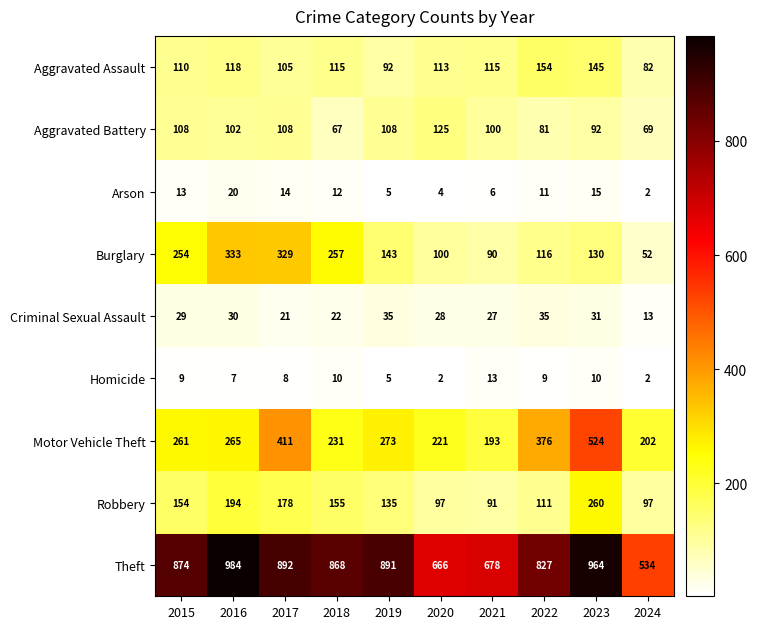

Rank the categories by Theft value from highest to lowest.

2016, 2023, 2017, 2019, 2015, 2018, 2022, 2021, 2020, 2024